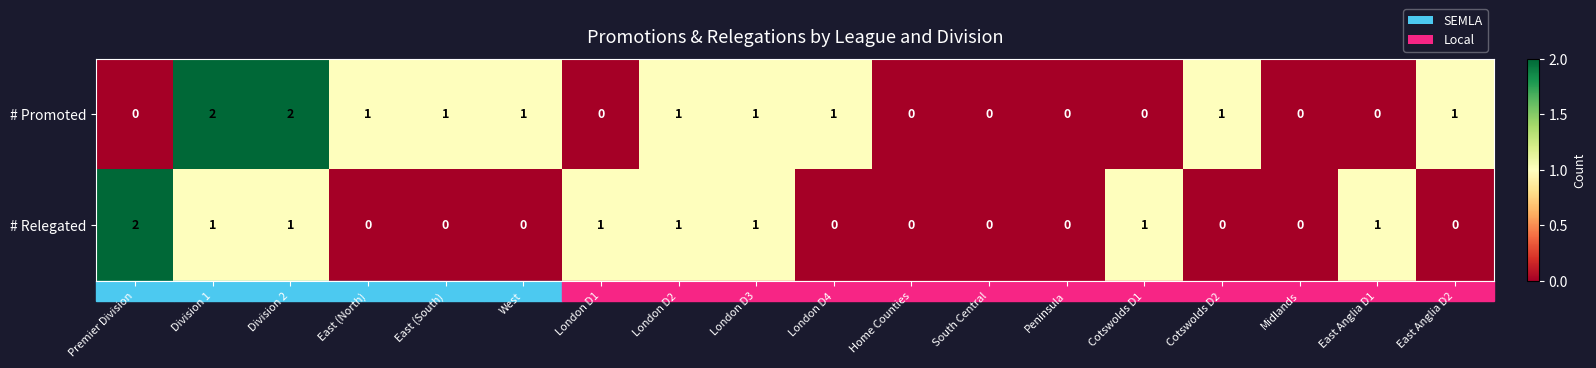

Count the # Promoted values in the range 0 to 1.

16